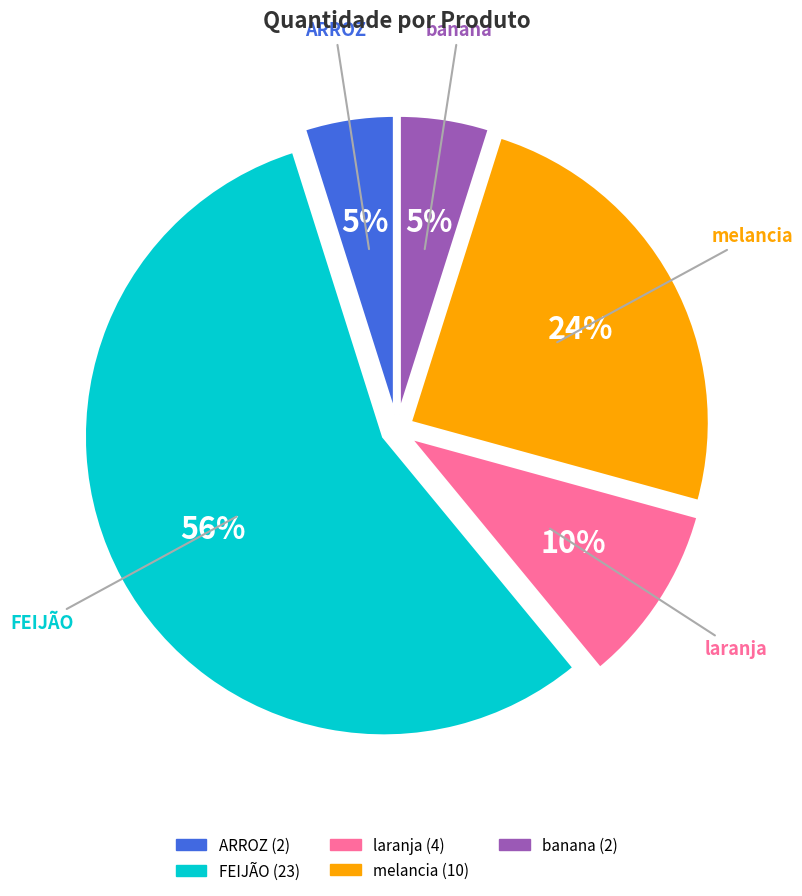

How many segments does this pie chart have?

5